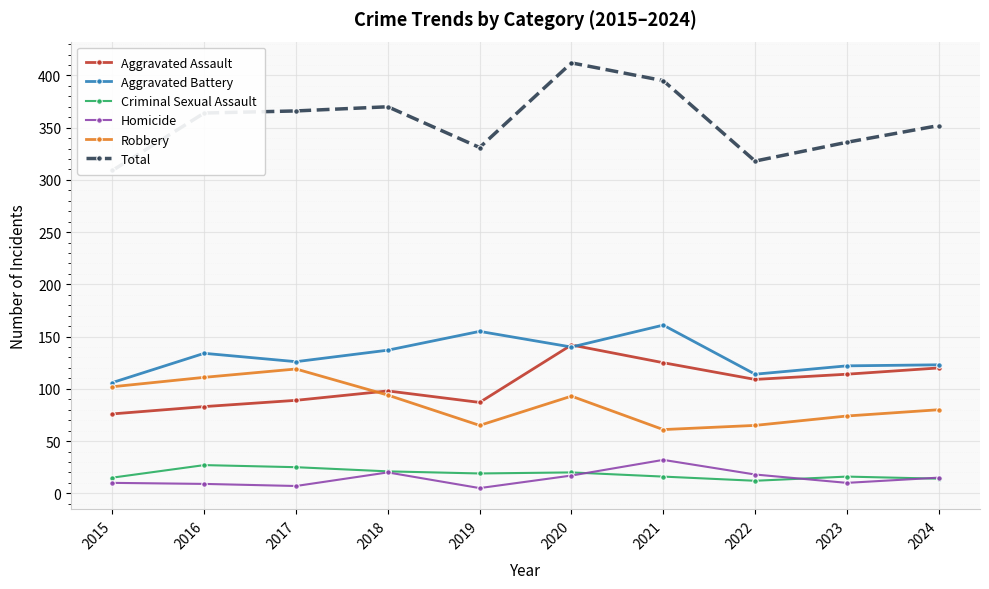

At which category does Homicide reach its first local peak?

2018